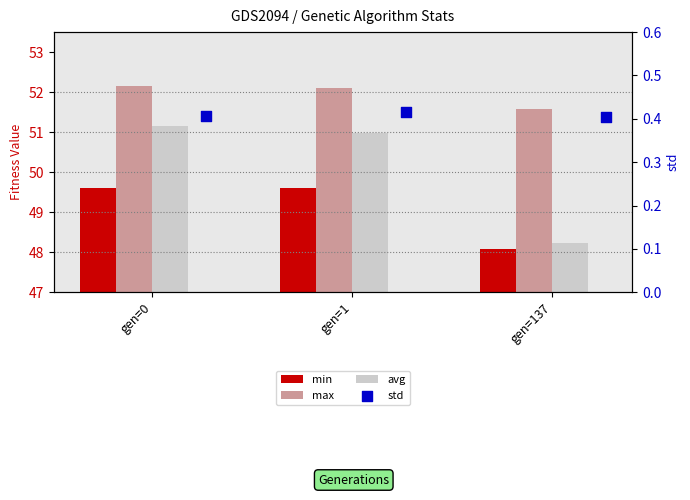

Which series reaches the minimum Y coordinate?

std